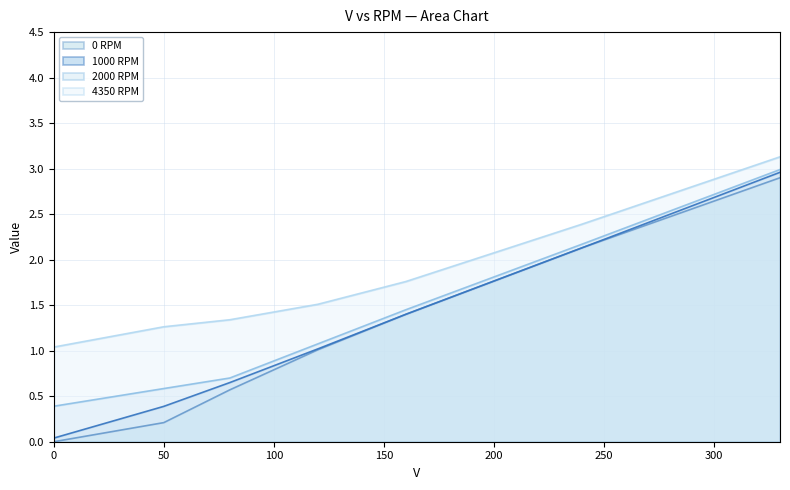

Rank the series at 80 from highest to lowest value.

4350 RPM, 2000 RPM, 1000 RPM, 0 RPM